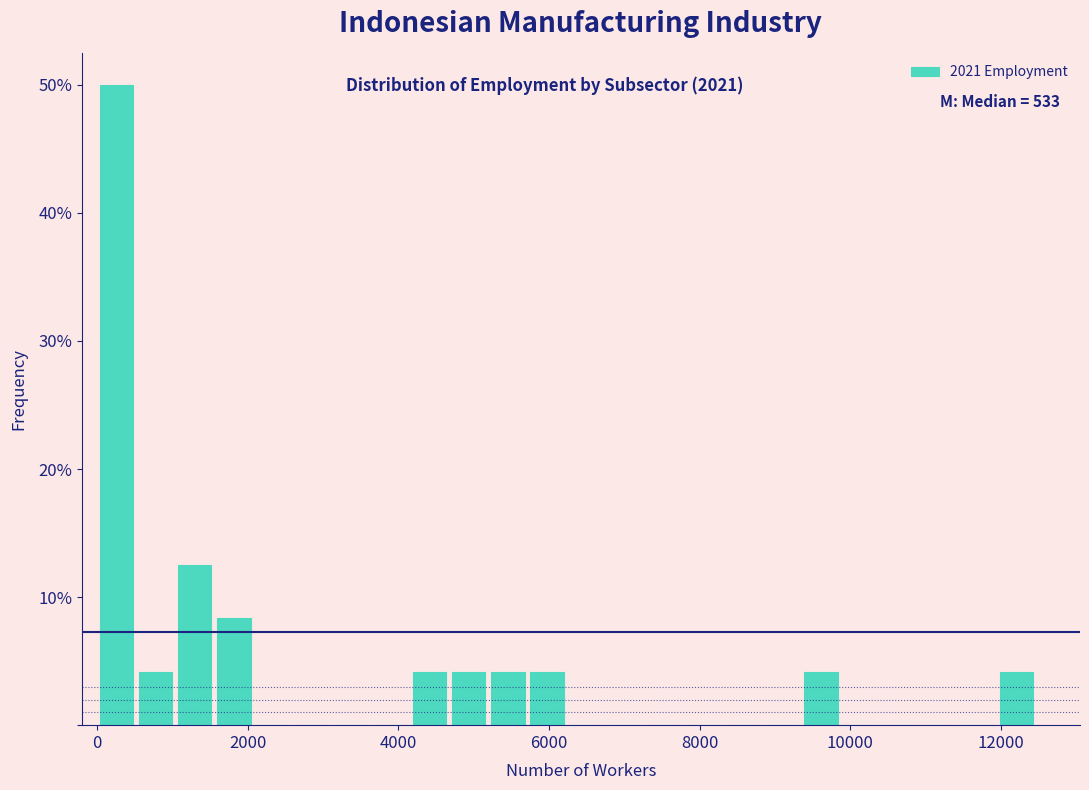

Read against the x-axis, roughly where is the centre of the tallest bar?

200